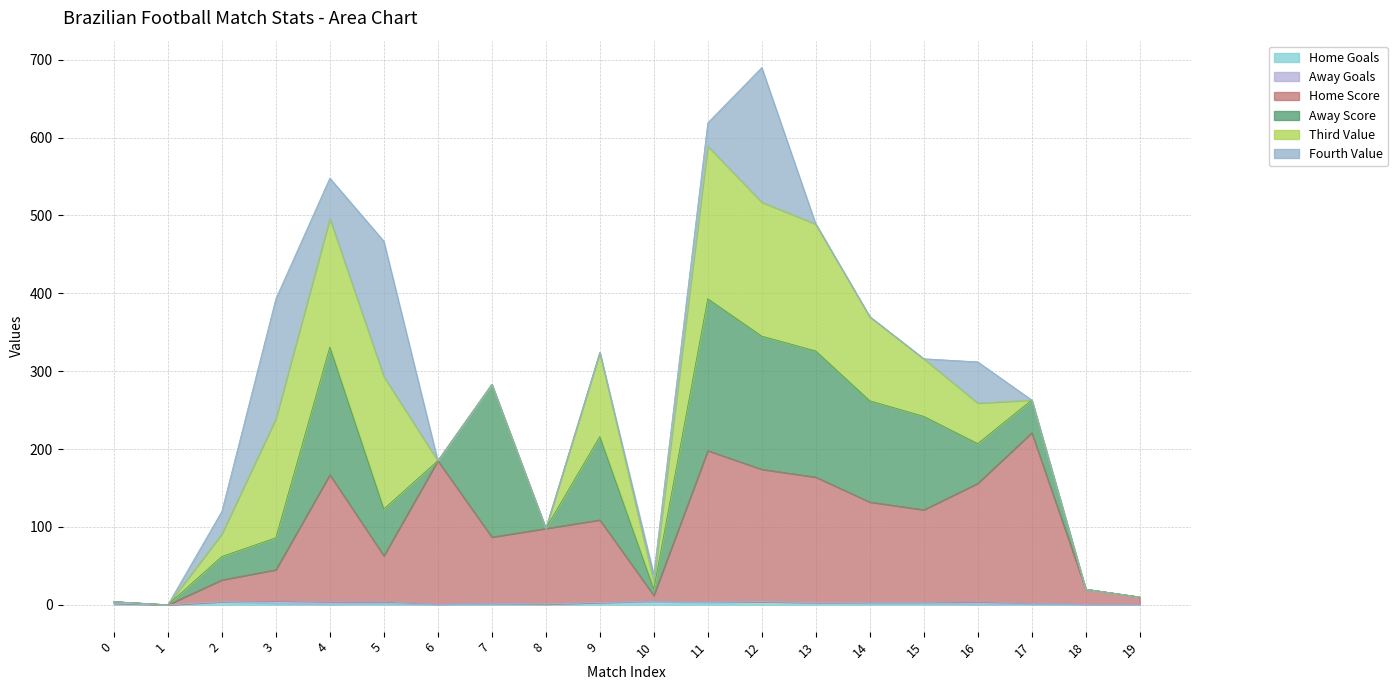

True or false: Home Score has a value of 29 at 18.

False